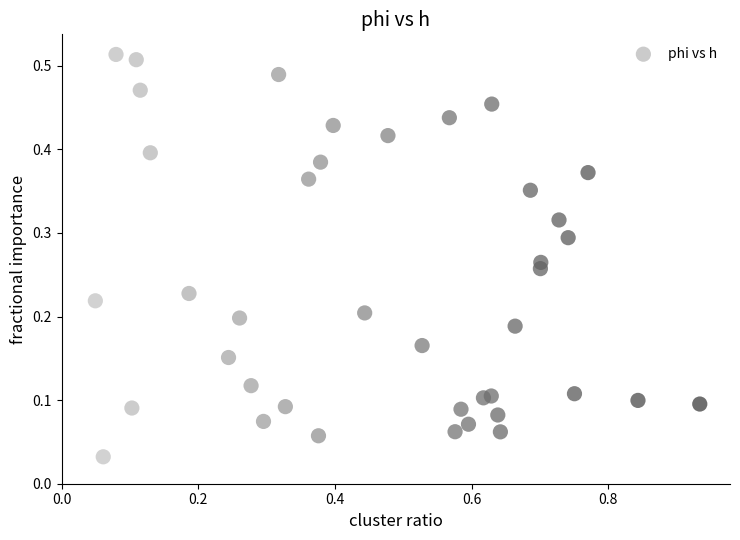

What is the range of X values (max minus min)?

0.9